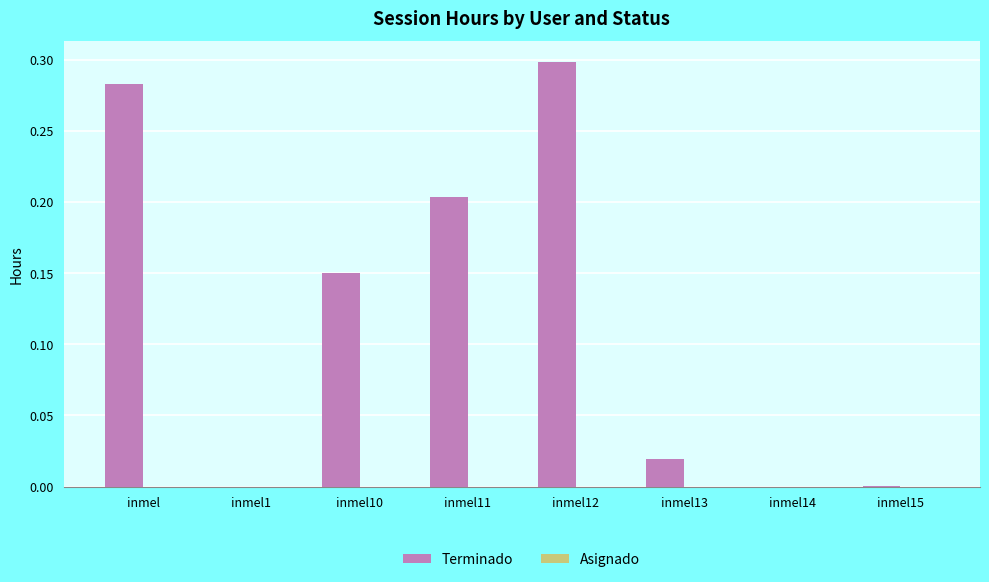

Which category has the highest value across all series?

inmel12